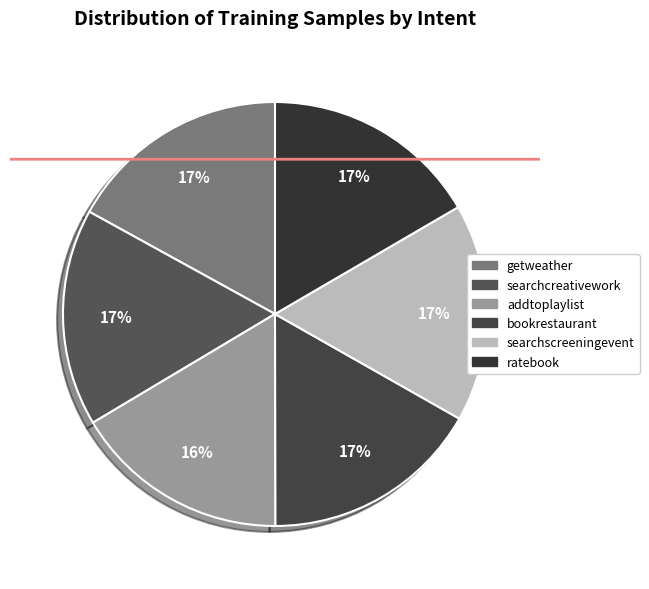

What percentage is NOT represented by getweather?

83.0%